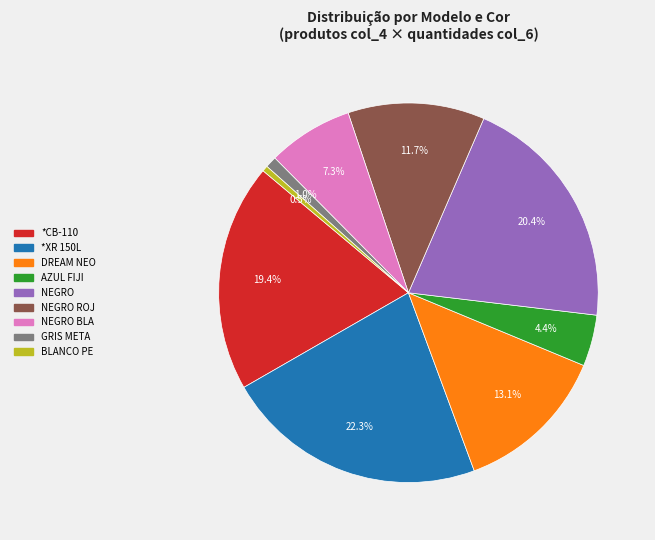

Count the number of slices in the pie.

9